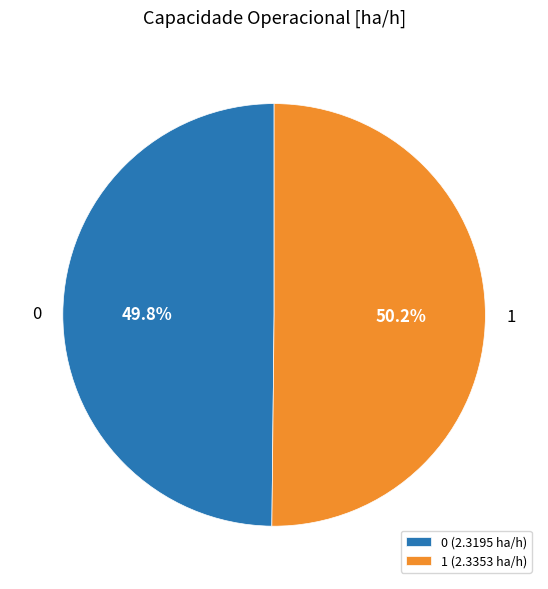

True or false: 1 accounts for 50% of the total.

True